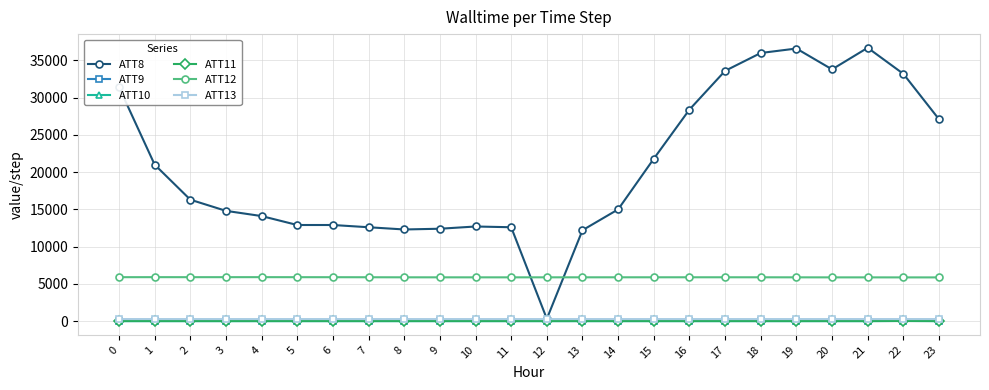

Is this an area chart (filled region under the line)?

No